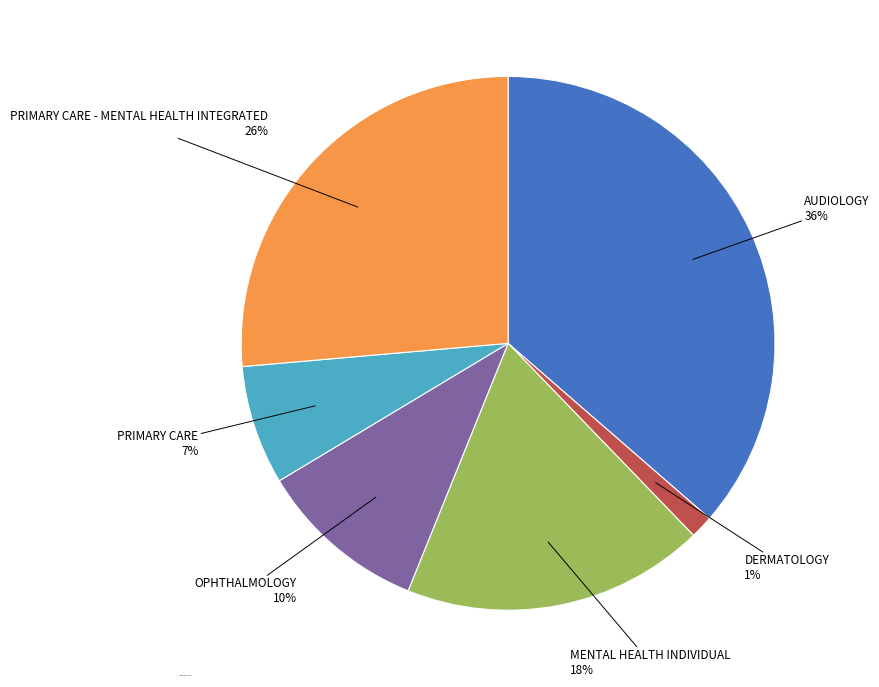

How many segments does this pie chart have?

6